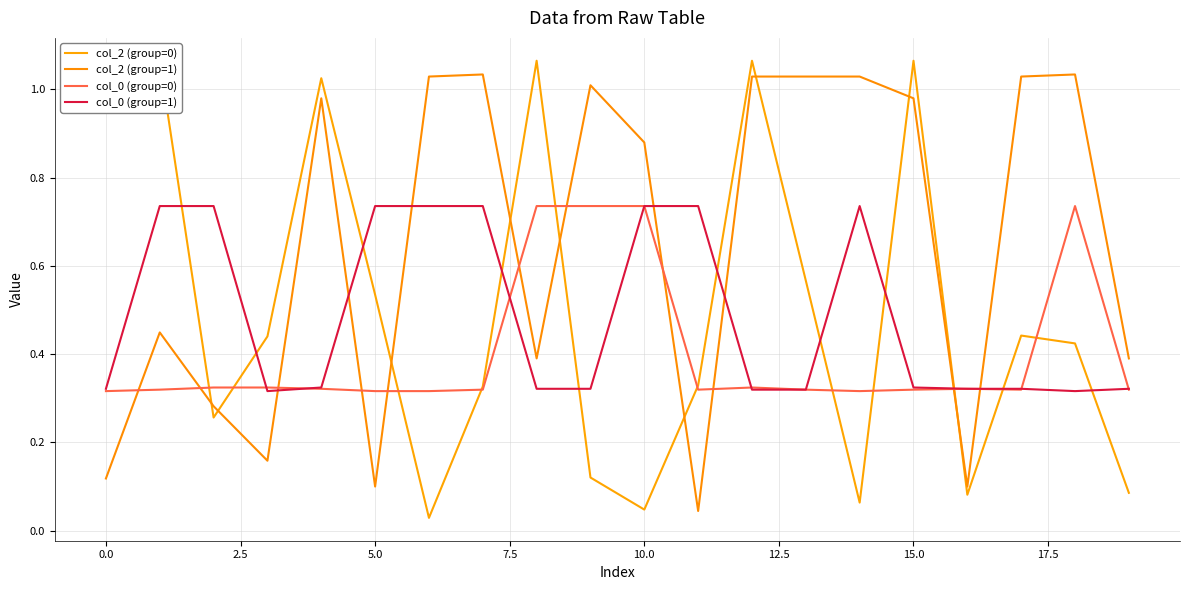

How many categories are shown in the chart?

20